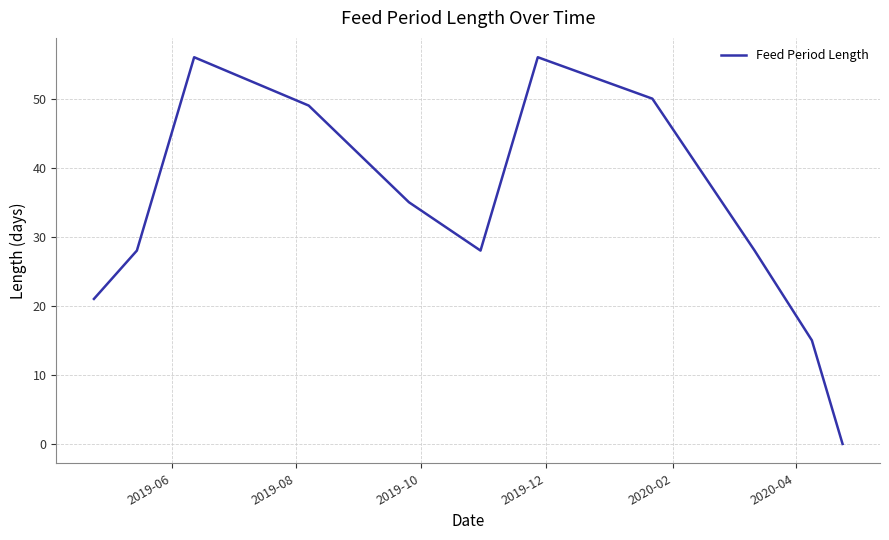

What is the difference between the maximum and minimum values?

56